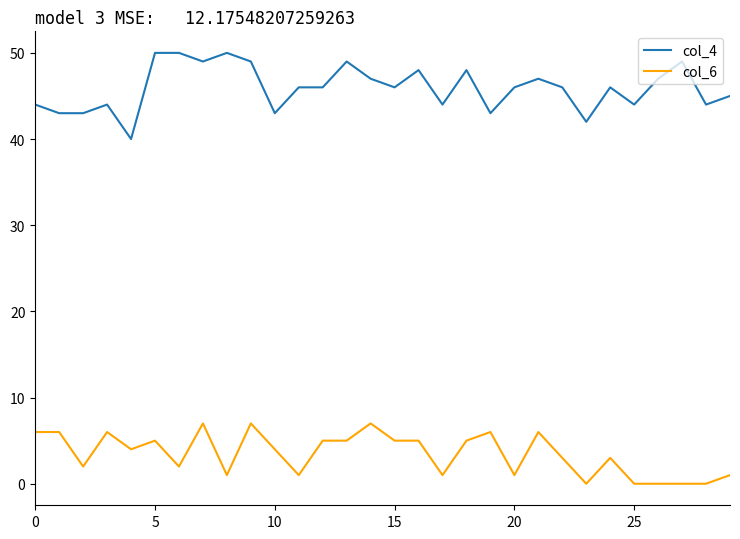

What is the highest value of the col_4 series?

50